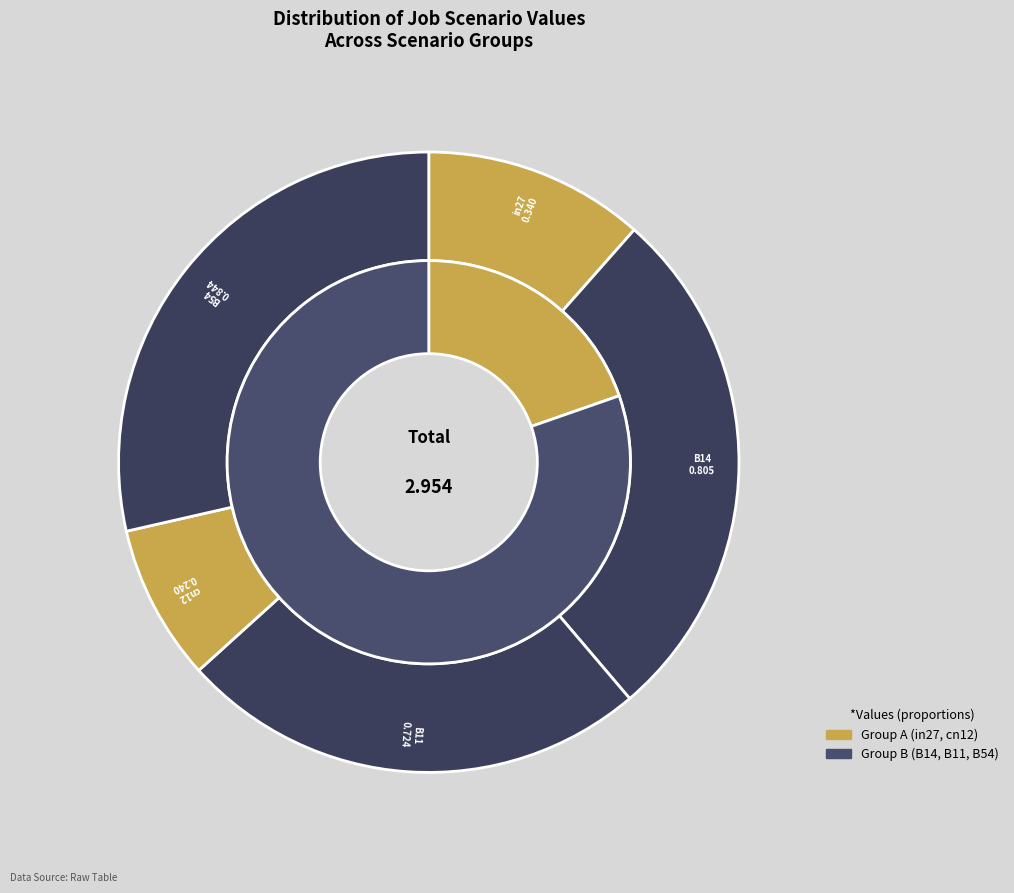

How many segments does this pie chart have?

5